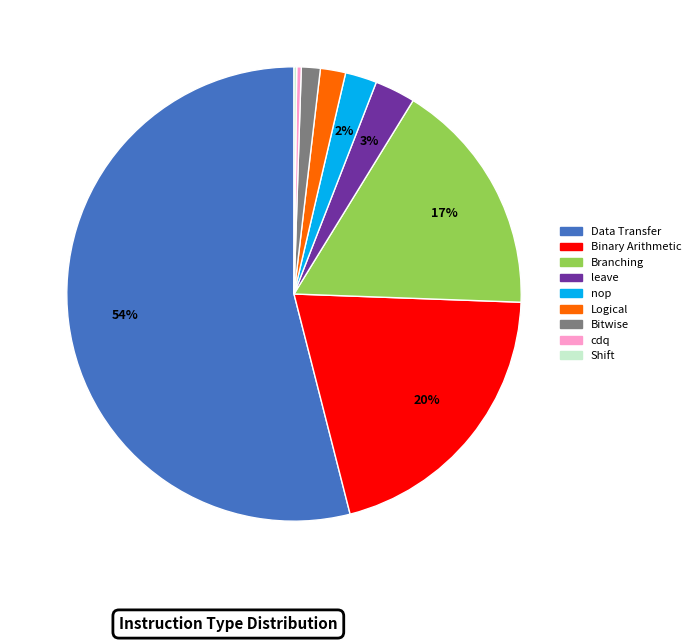

Is the sum of Bitwise and Binary Arithmetic greater than half?

No